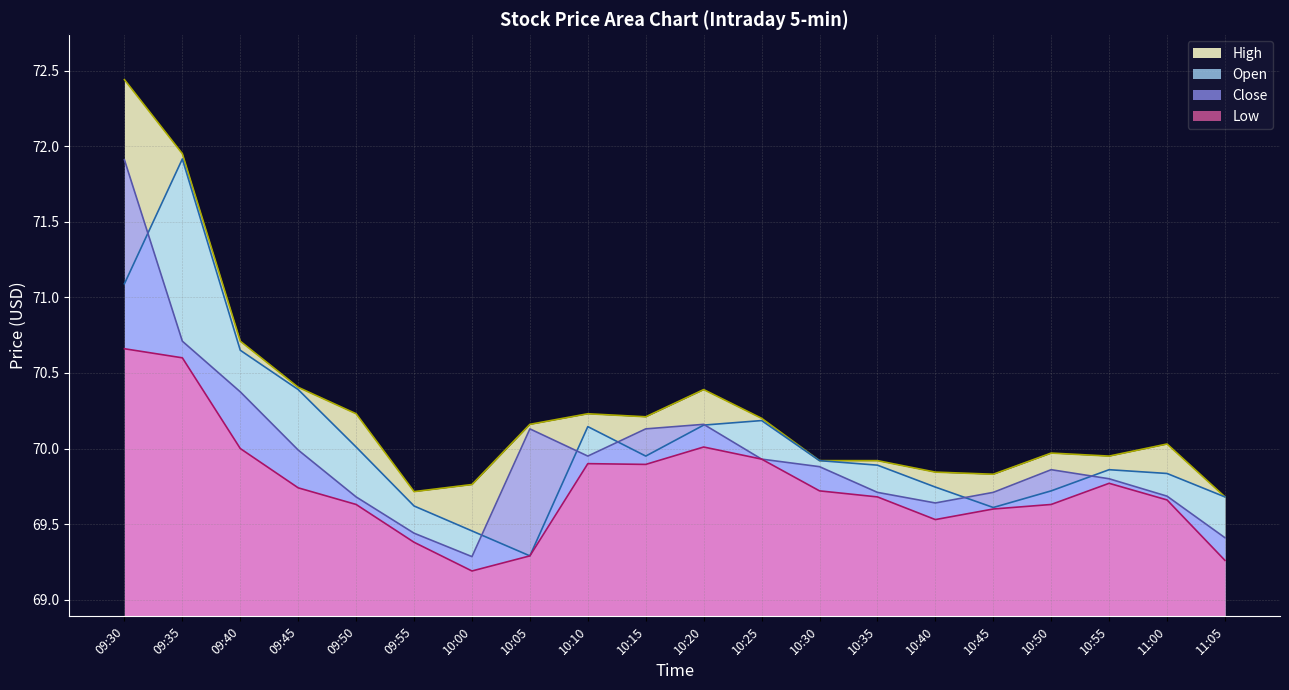

At which label is High closest to 71?

09:40